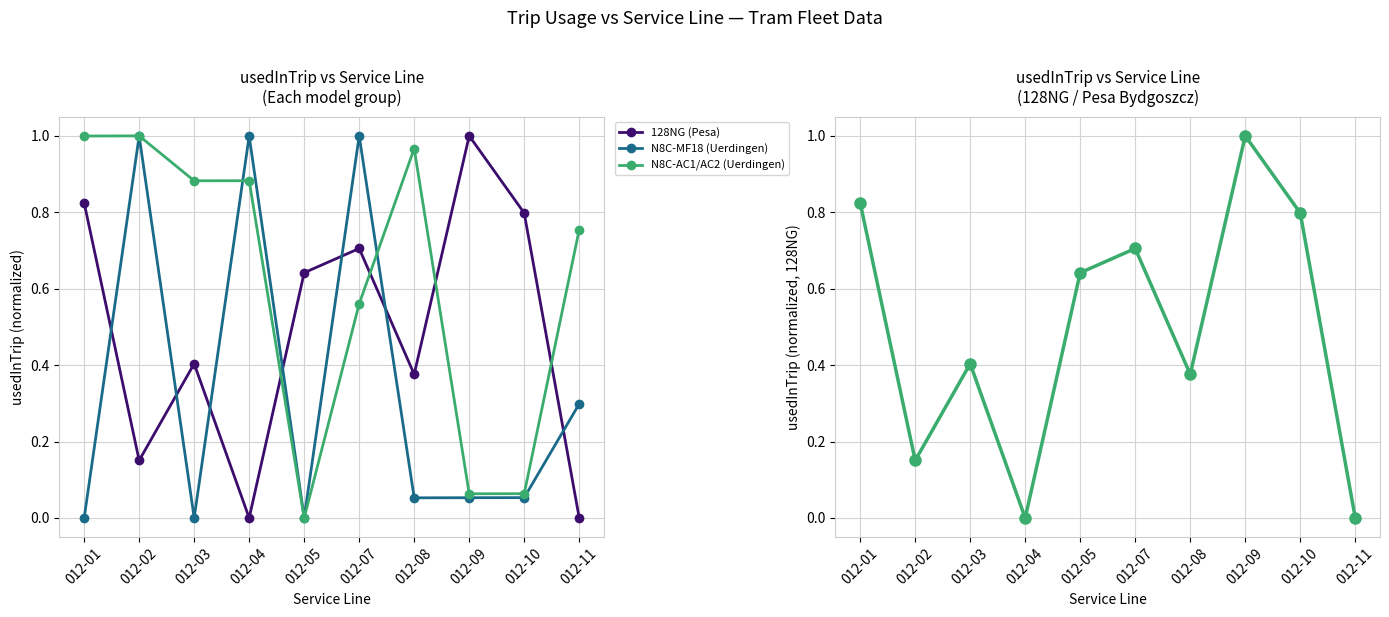

Which series has the largest total across all categories?

N8C-AC1/AC2 (Uerdingen)